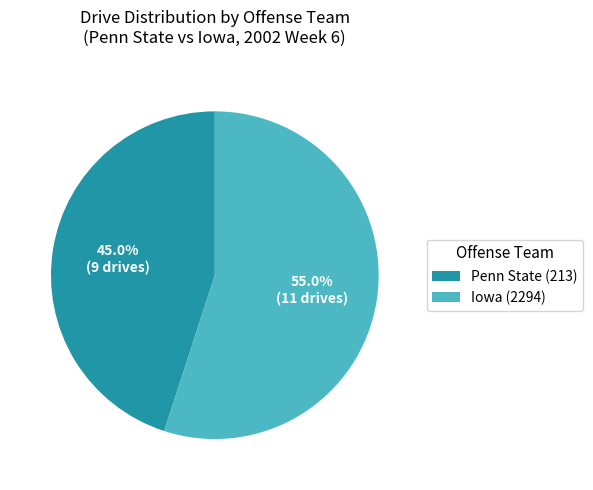

What is the ratio of the value at Penn State (213) to the value at Iowa (2294)?

0.8